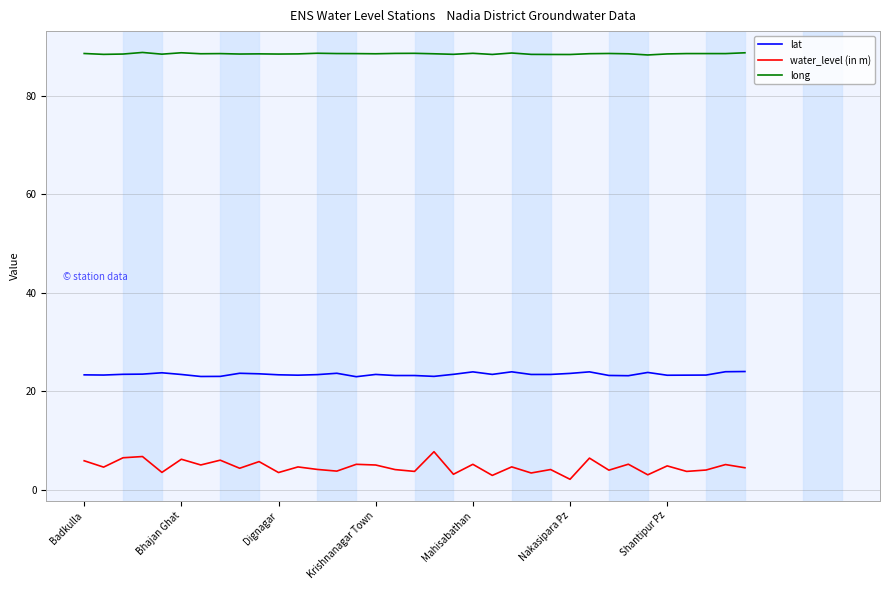

In lat, how many points are higher than both neighbors (excluding endpoints)?

9